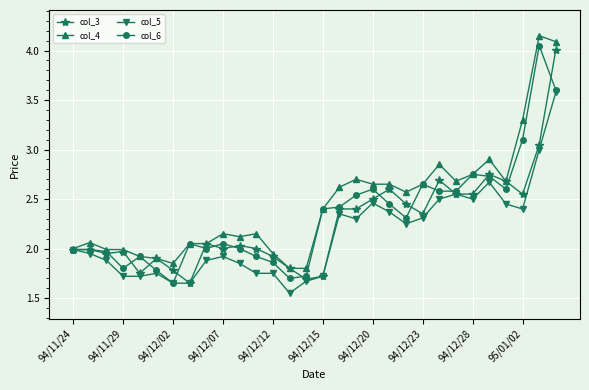

True or false: col_3 has more than 2 interior local peaks.

True